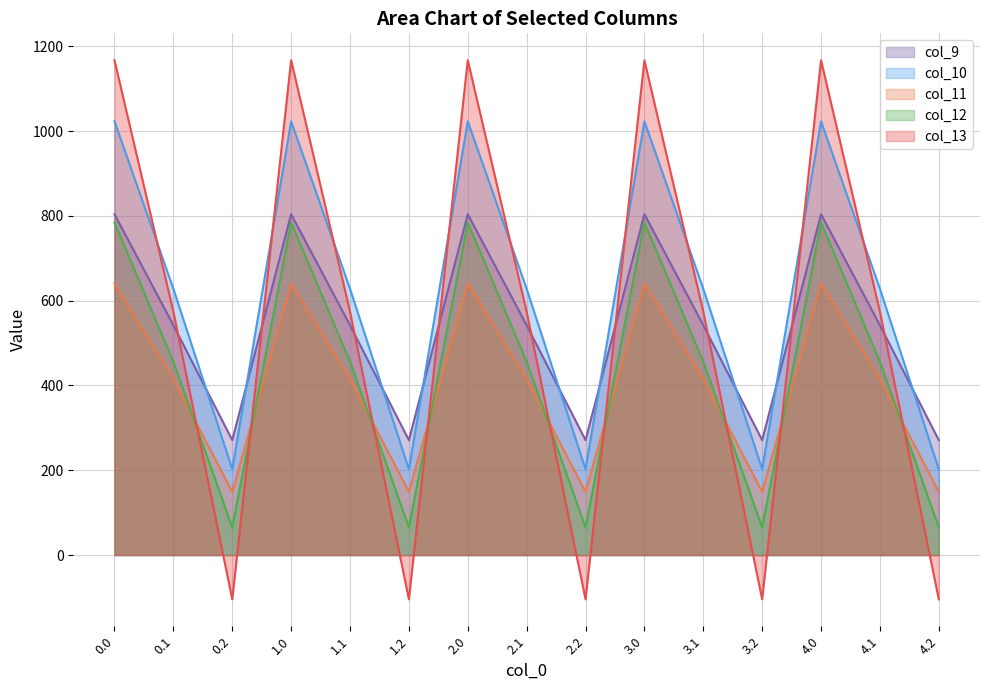

What is the label of the 3rd point from the right?

4.0